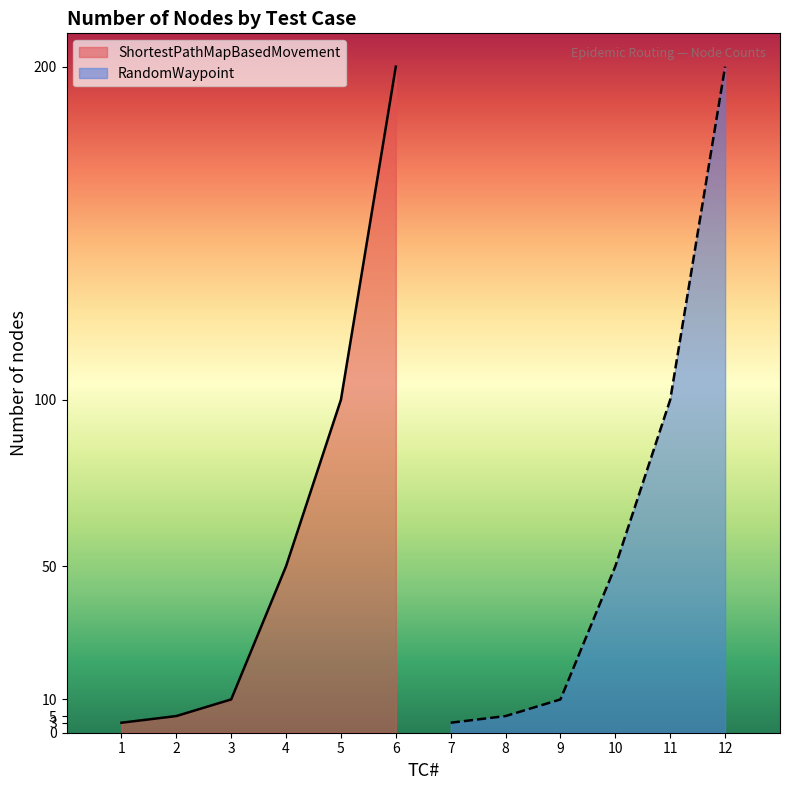

How many lines are shown in the chart?

2